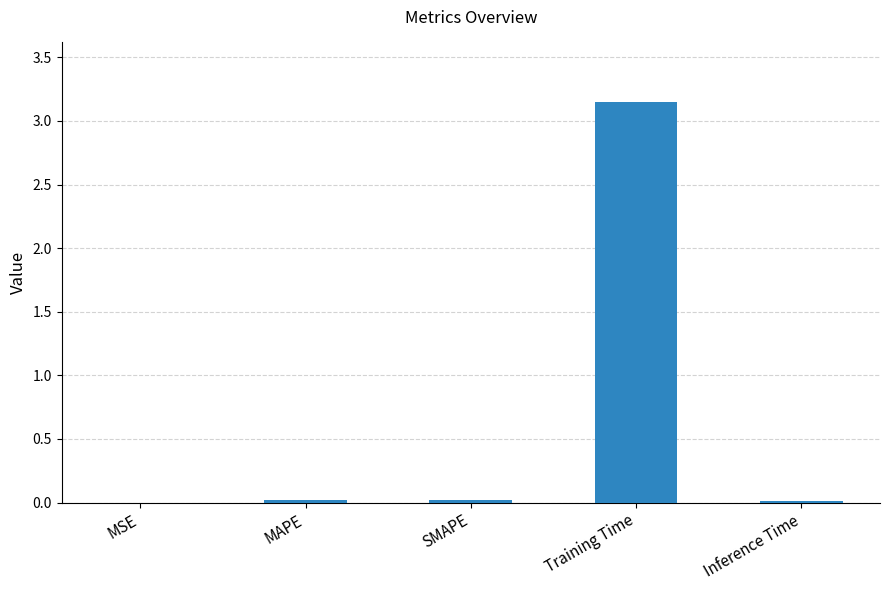

Which has a higher value, MSE or Training Time?

Training Time